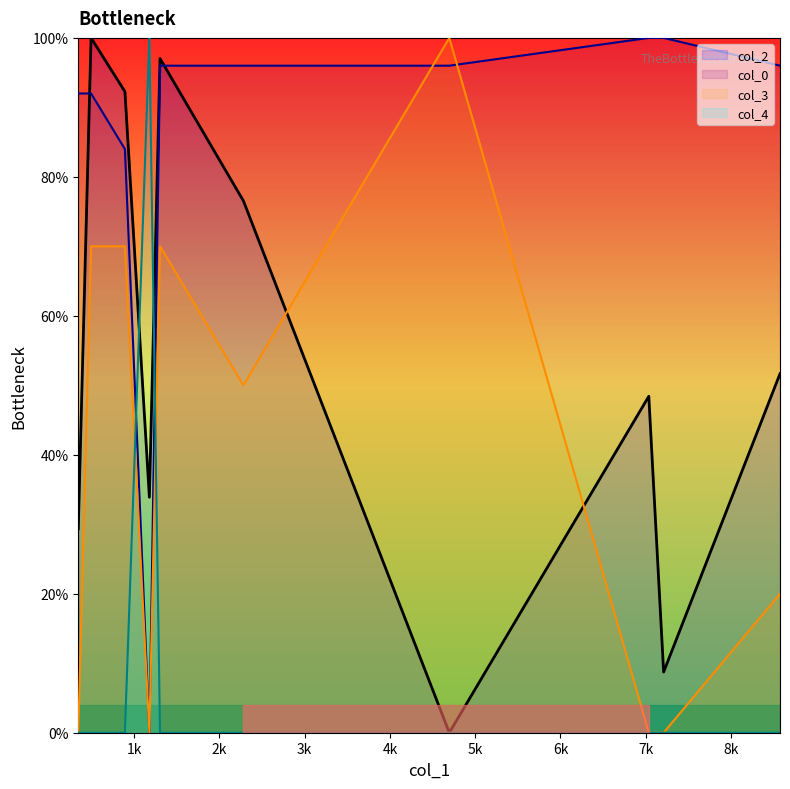

Is the value of col_3 at 1178 greater than the value of col_4 at 4696?

No